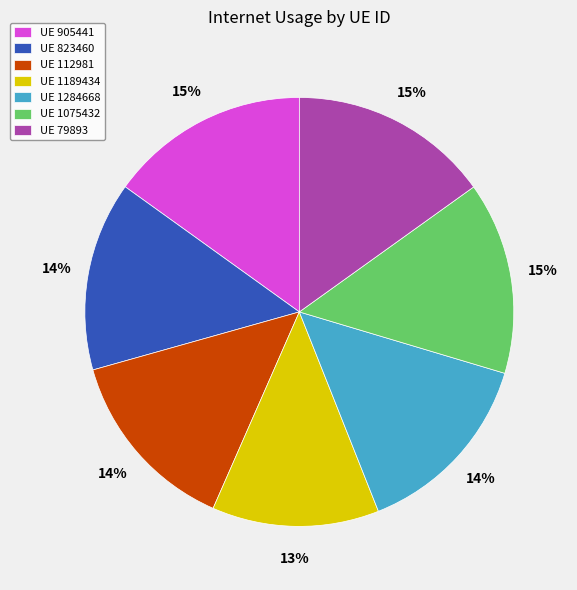

Which category has the smallest portion of the pie?

UE 1189434